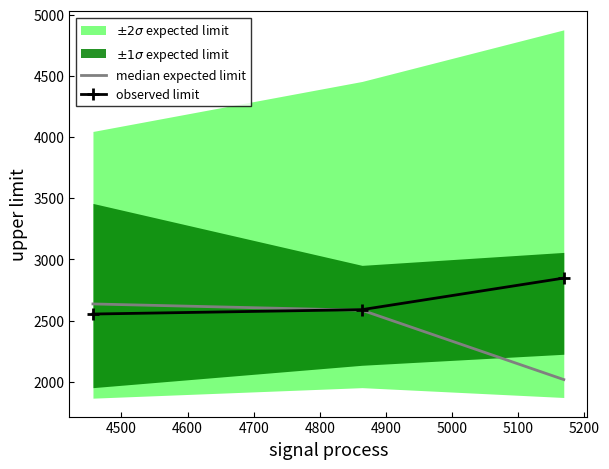

What is the value of the median expected limit point at the 1st from the left?

2635.5